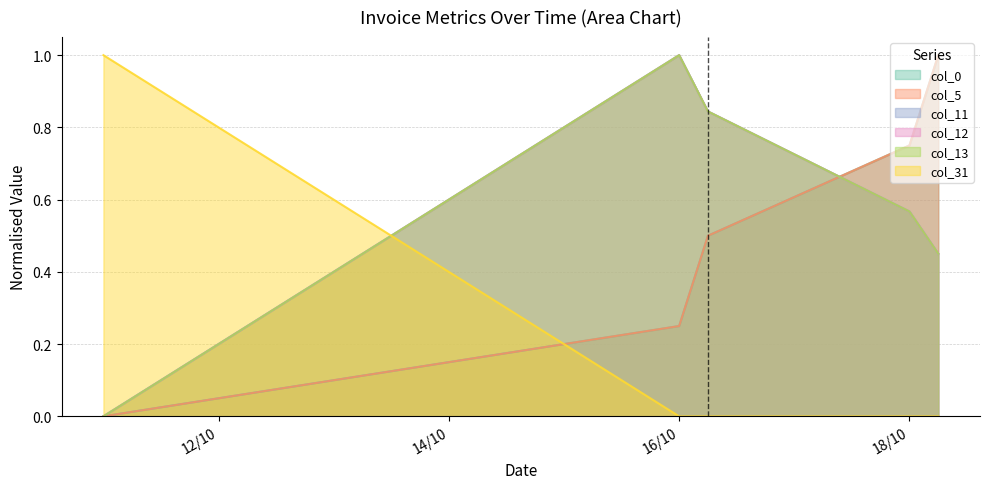

Reading left to right, what are all the values shown in this chart?

col_0: 0.0	0.2	0.5	0.7	1.0
col_5: 0.0	0.2	0.5	0.7	1.0
col_11: 0.0	1.0	0.8	0.6	0.5
col_12: 0.0	1.0	0.8	0.6	0.5
col_13: 0.0	1.0	0.8	0.6	0.5
col_31: 1.0	0.0	0.0	0.0	0.0